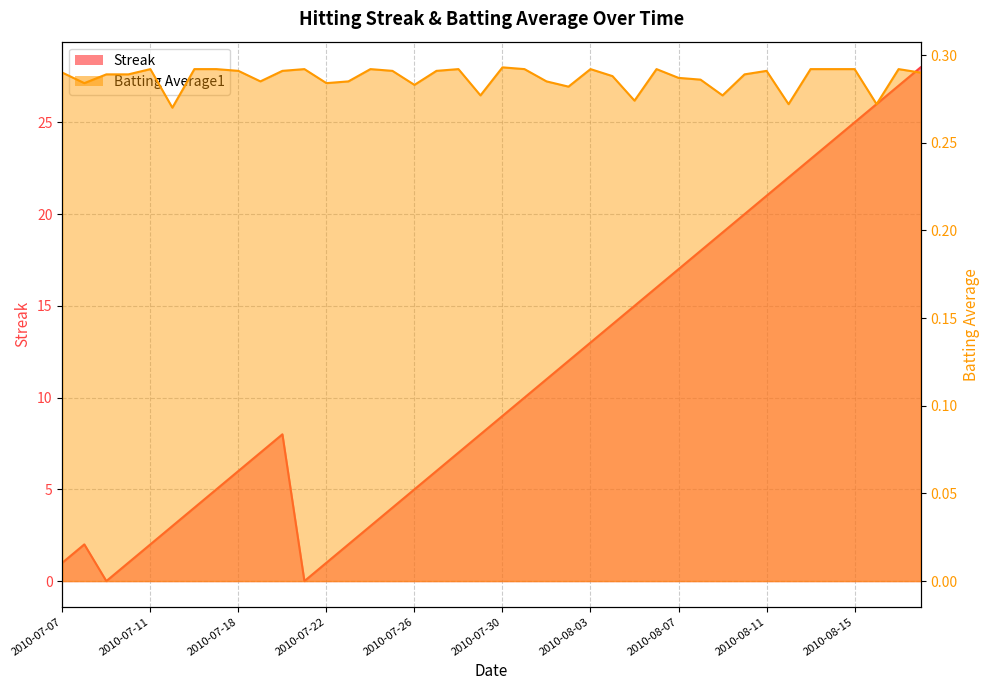

What position from the right is 2010-07-19?

31